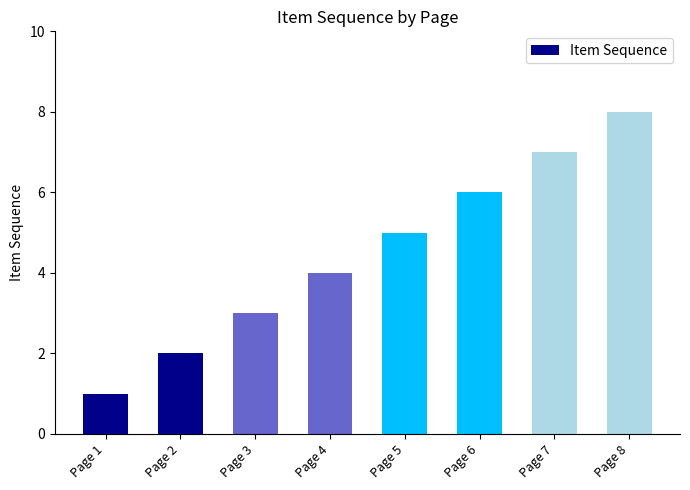

Is it true that the value at Page 4 is 1?

False